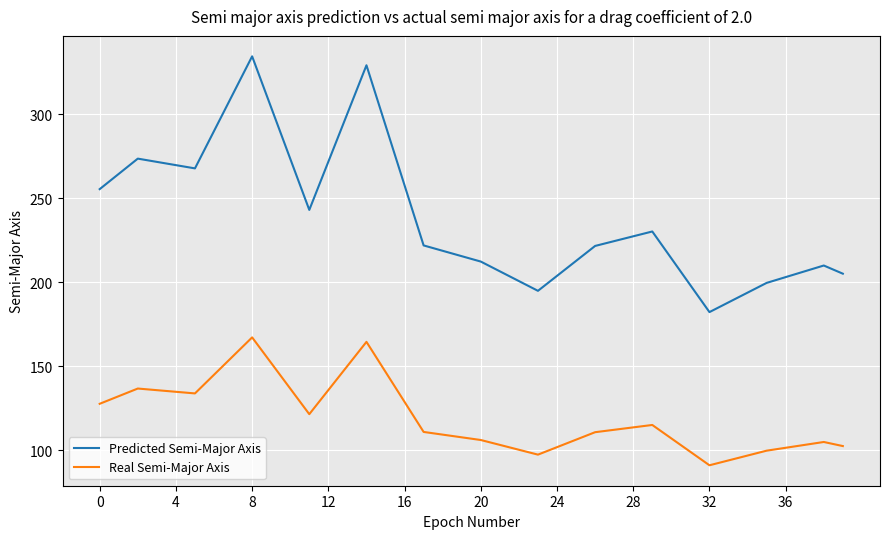

Which series has the largest total across all categories?

Predicted Semi-Major Axis